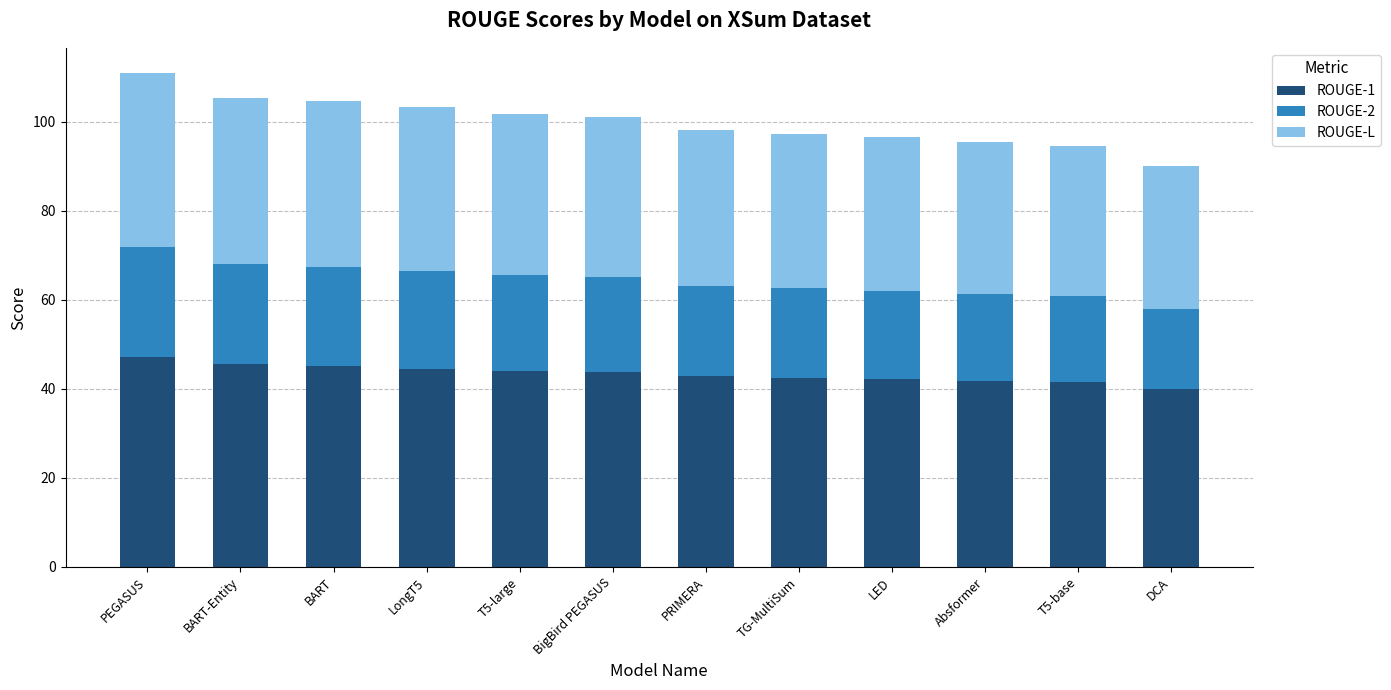

What is the lowest value of the ROUGE-1 series?

40.0